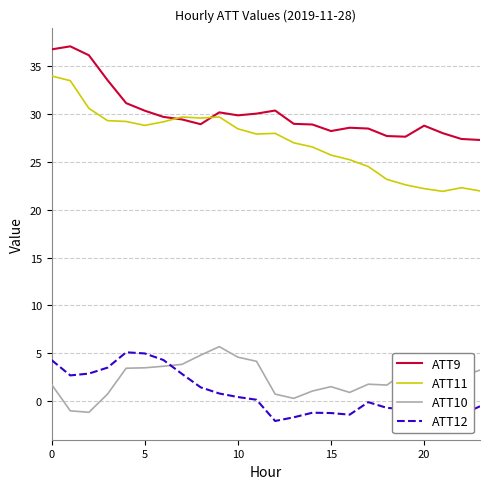

What is the minimum value for ATT12?

-2.1